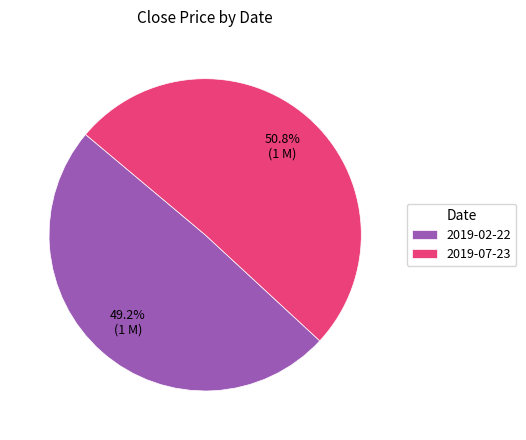

How many segments does this pie chart have?

2